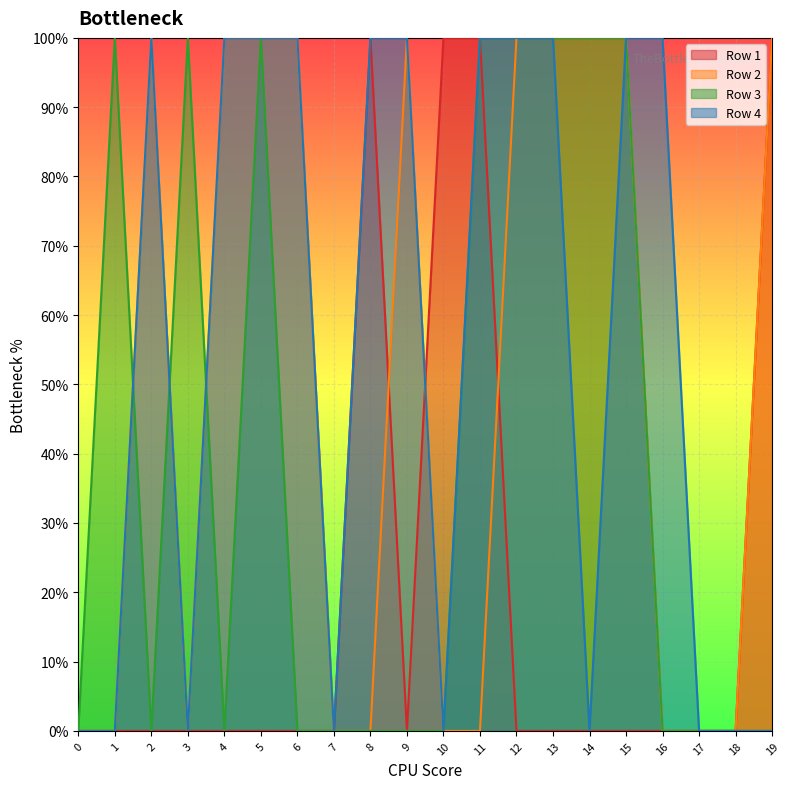

What is the highest value of the Row 3 series?

1